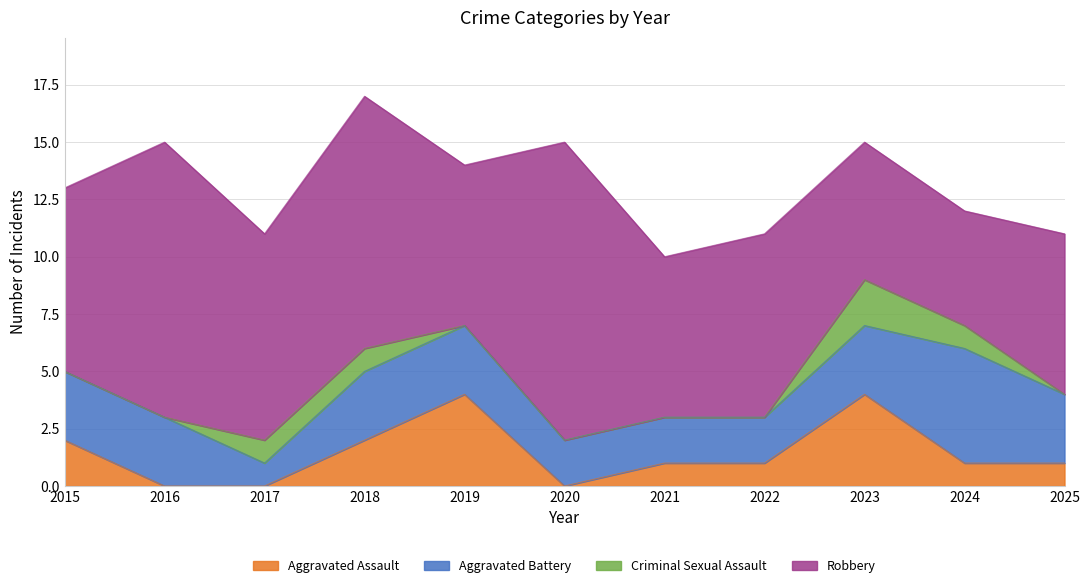

Reading right to left, extract all data points from this chart.

Aggravated Assault: 2025=1	2024=1	2023=4	2022=1	2021=1	2020=0	2019=4	2018=2	2017=0	2016=0	2015=2
Aggravated Battery: 2025=3	2024=5	2023=3	2022=2	2021=2	2020=2	2019=3	2018=3	2017=1	2016=3	2015=3
Criminal Sexual Assault: 2025=0	2024=1	2023=2	2022=0	2021=0	2020=0	2019=0	2018=1	2017=1	2016=0	2015=0
Robbery: 2025=7	2024=5	2023=6	2022=8	2021=7	2020=13	2019=7	2018=11	2017=9	2016=12	2015=8